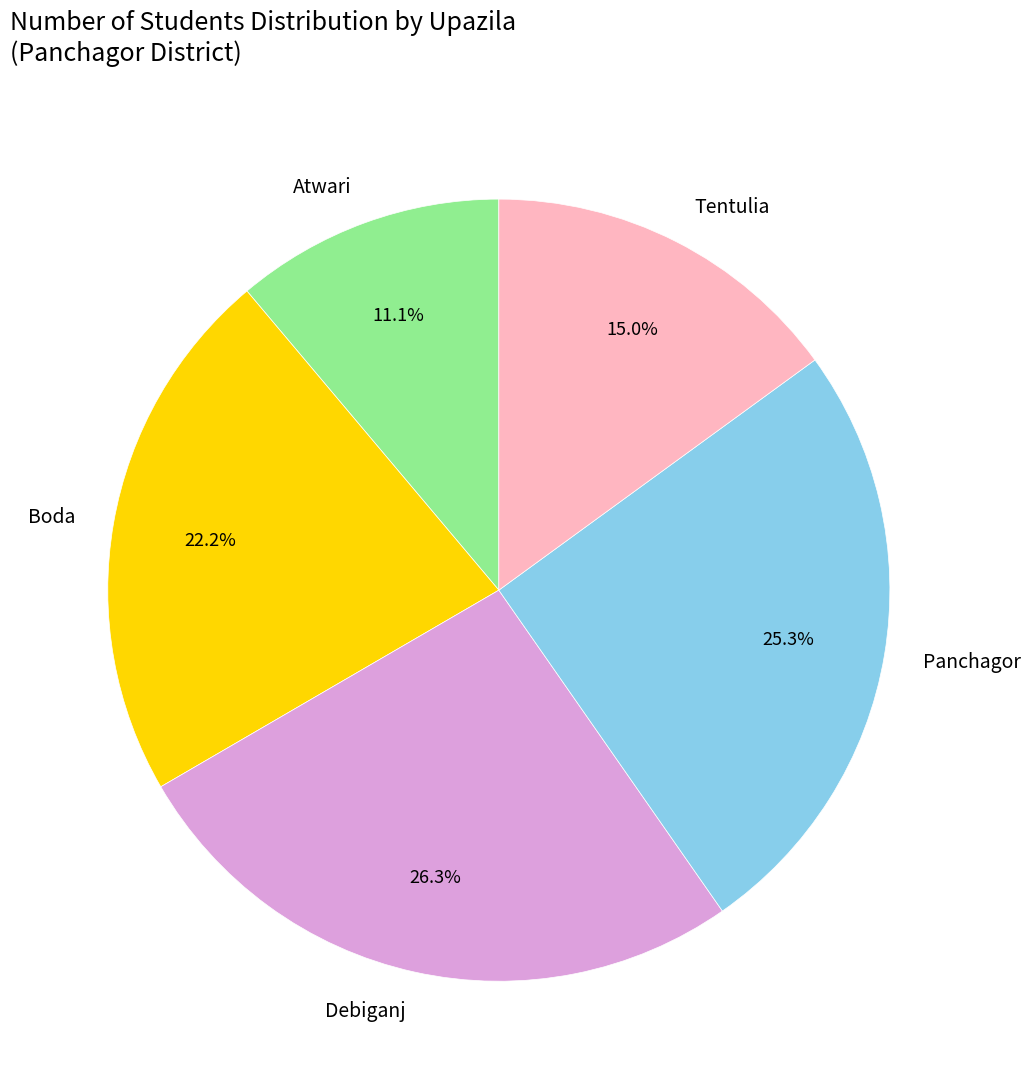

Between Atwari and Debiganj, which is larger?

Debiganj